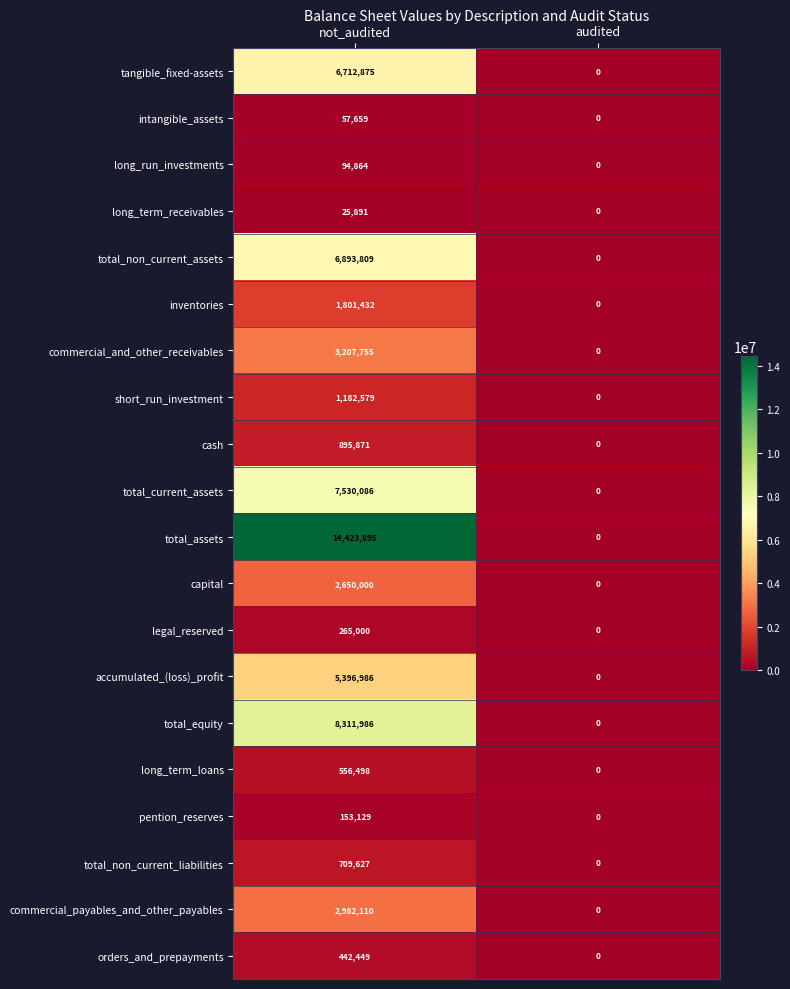

The value of total_equity at audited is 4762992. True or false?

False